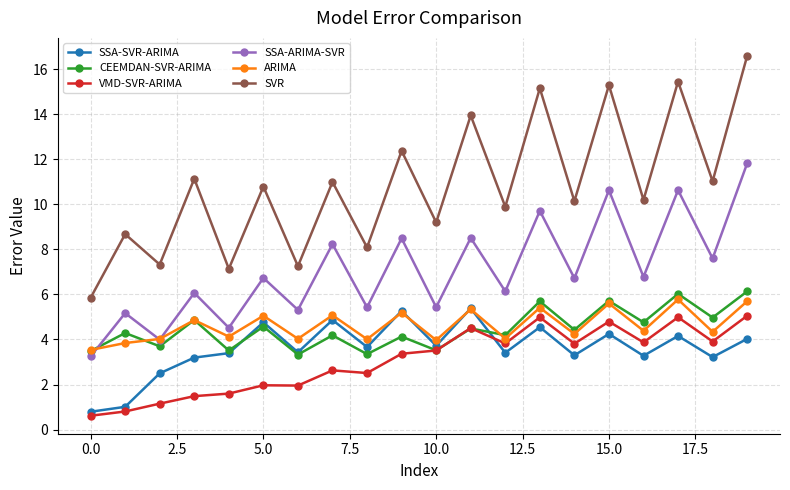

True or false: ARIMA and SVR intersect in this chart.

False